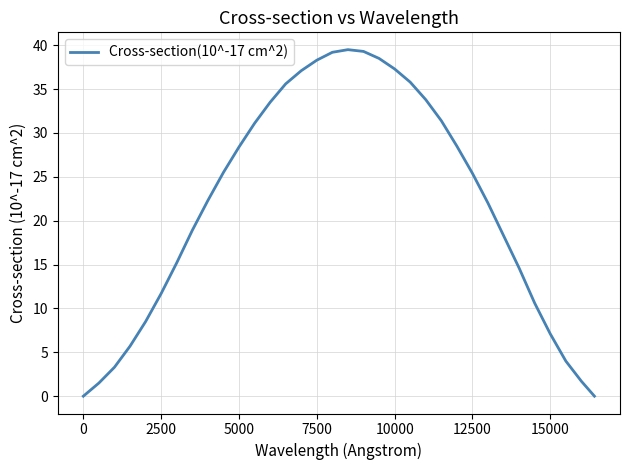

Does the chart have visible grid lines?

Yes